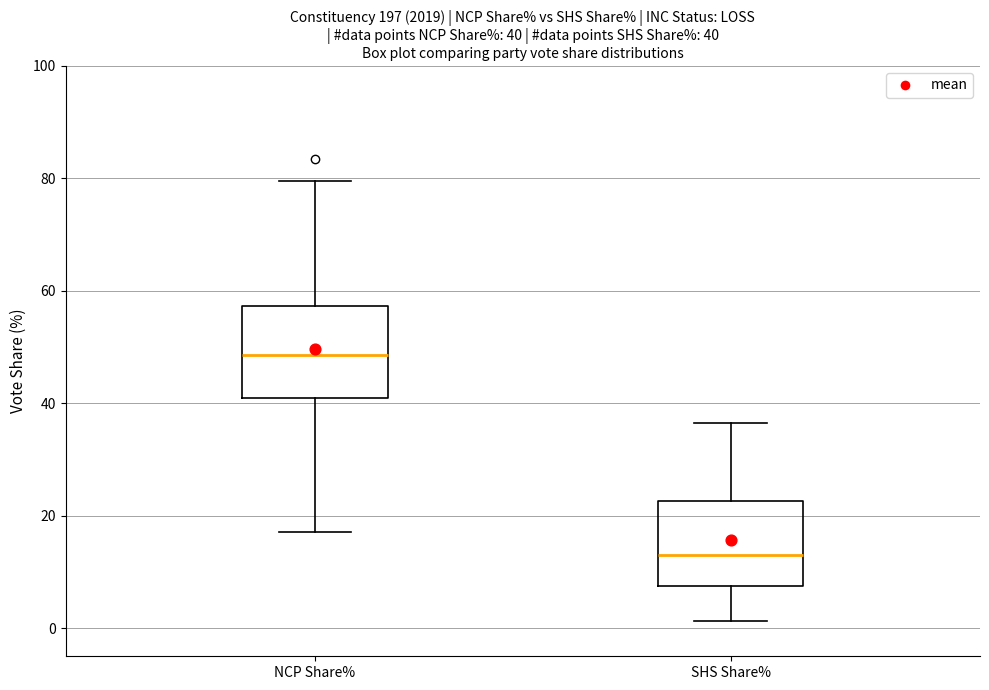

Which box has the lowest median line?

SHS Share%